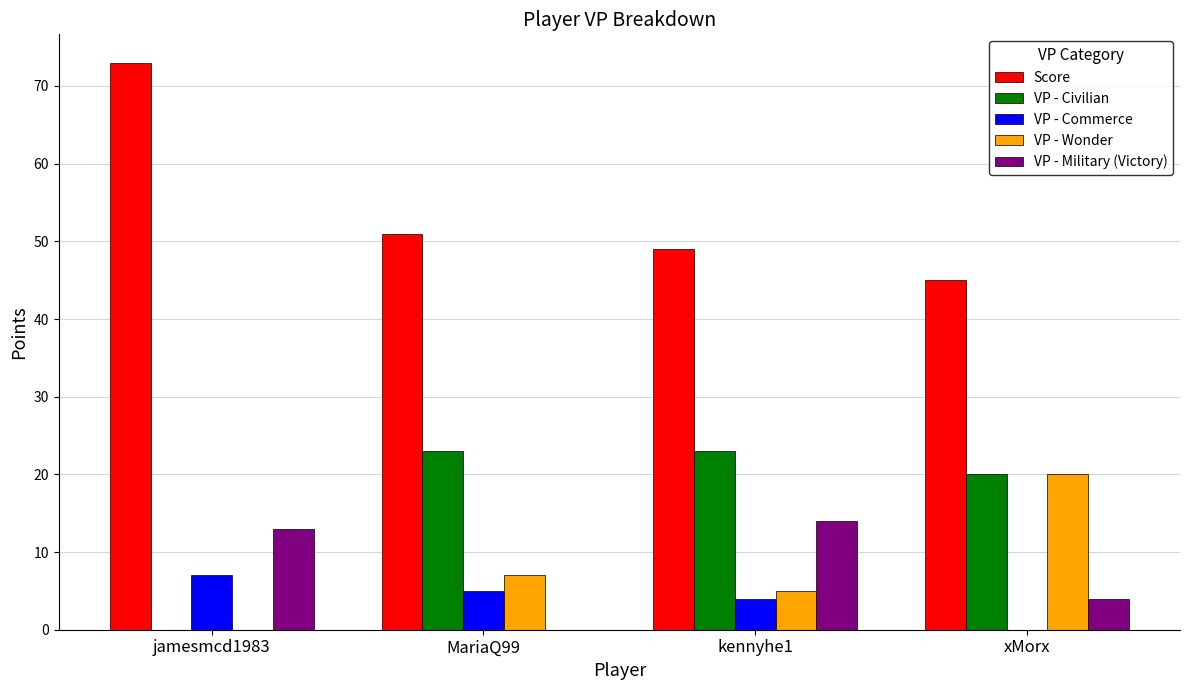

What is the approximate value of VP - Military (Victory) at xMorx?

4